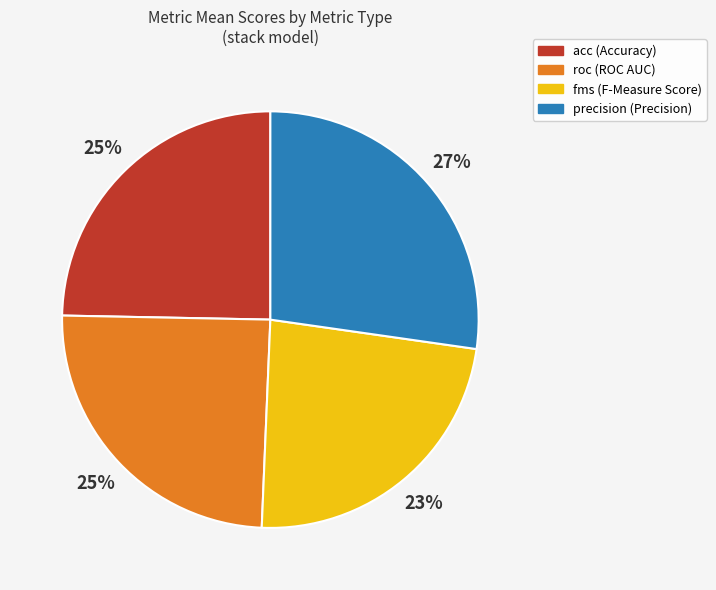

To the nearest percent, what portion does acc represent?

25%